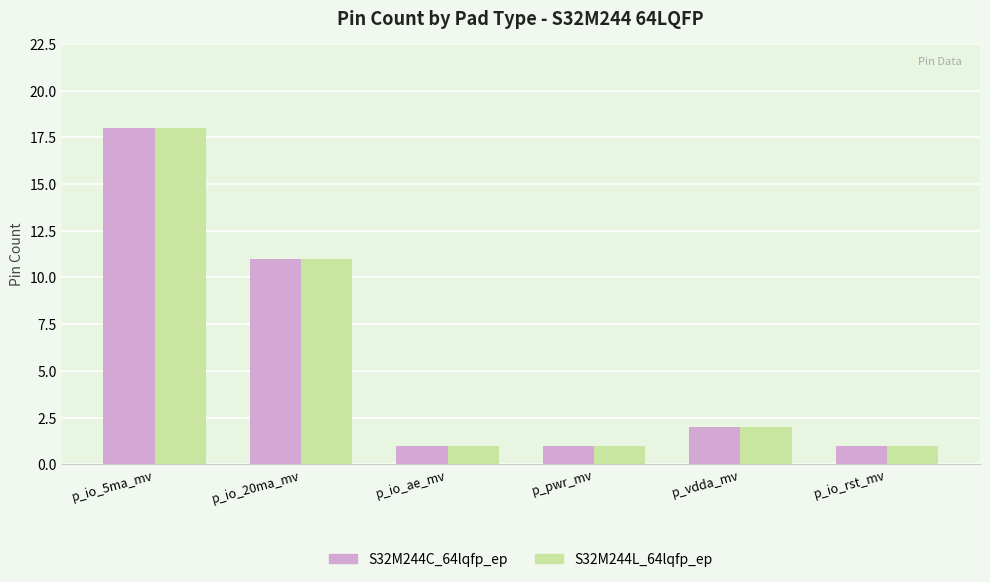

What are all the series names shown in the legend?

S32M244C_64lqfp_ep, S32M244L_64lqfp_ep